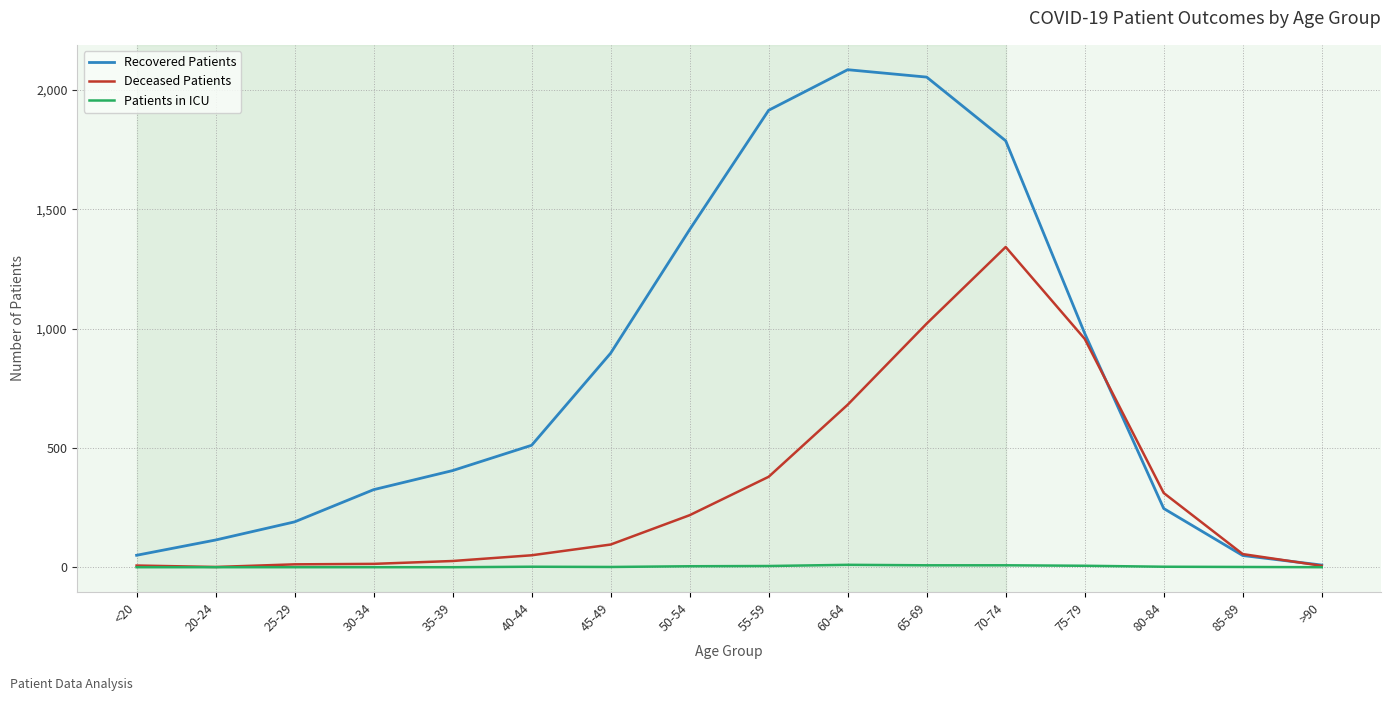

List the series in order of their overall mean, highest first.

Recovered Patients, Deceased Patients, Patients in ICU